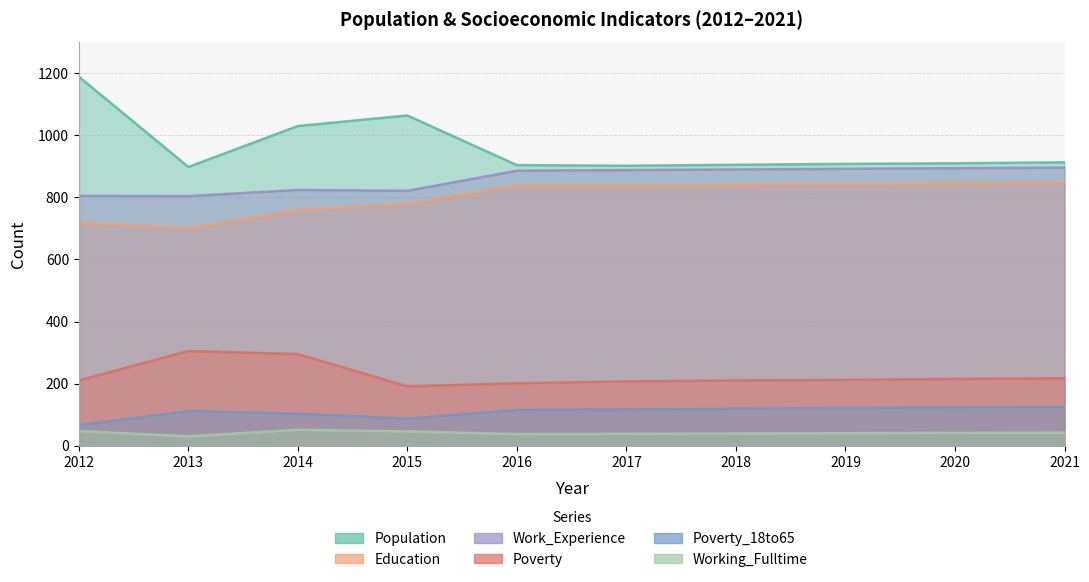

How many data points does each series have?

10